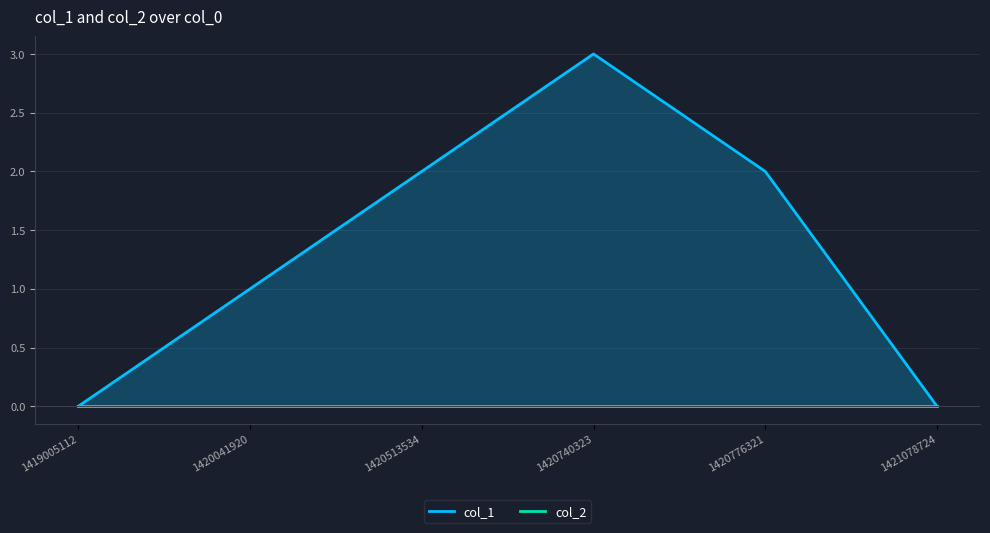

Which has a higher value, 1420513534 or 1420776321?

1420513534